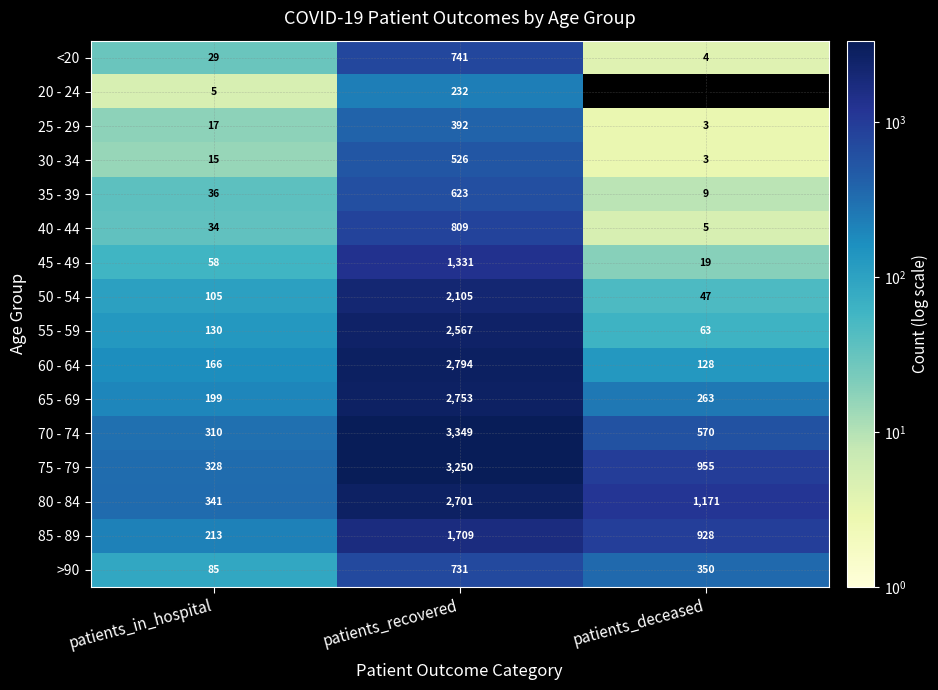

Where does the 80 - 84 series first go above 1171?

patients_recovered